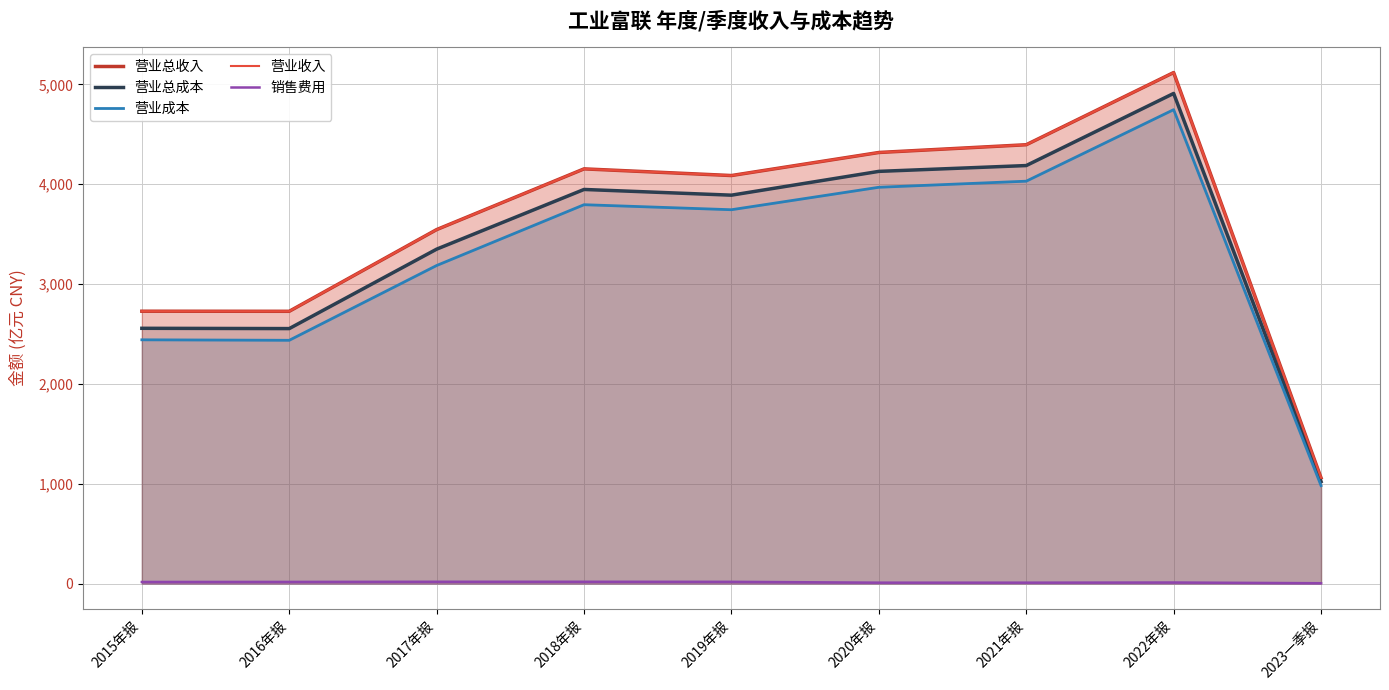

What is the value of the 营业总成本 point at the 9th from the left?

1021.4